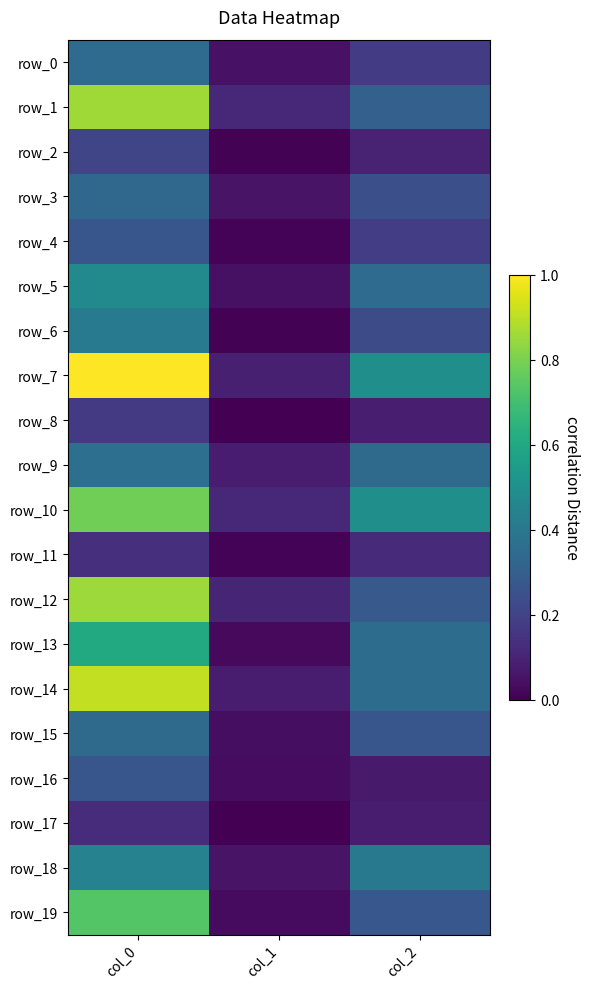

At how many categories does at least one series exceed 25?

2